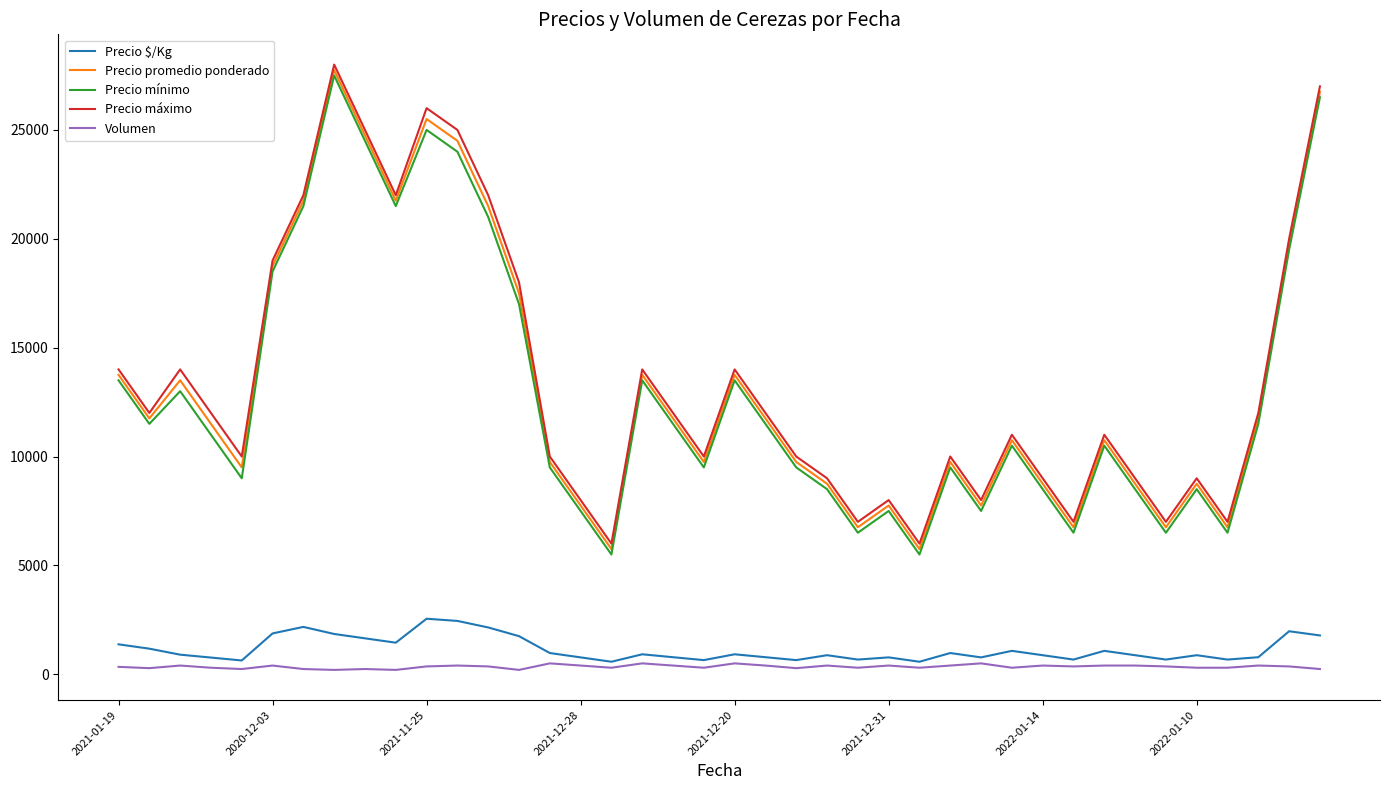

Is this an area chart (filled region under the line)?

No